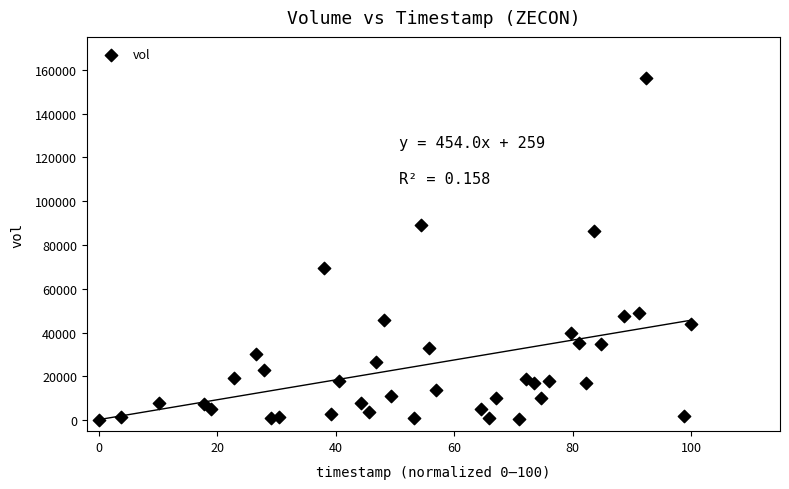

What is the range of Y values (max minus min)?

155900